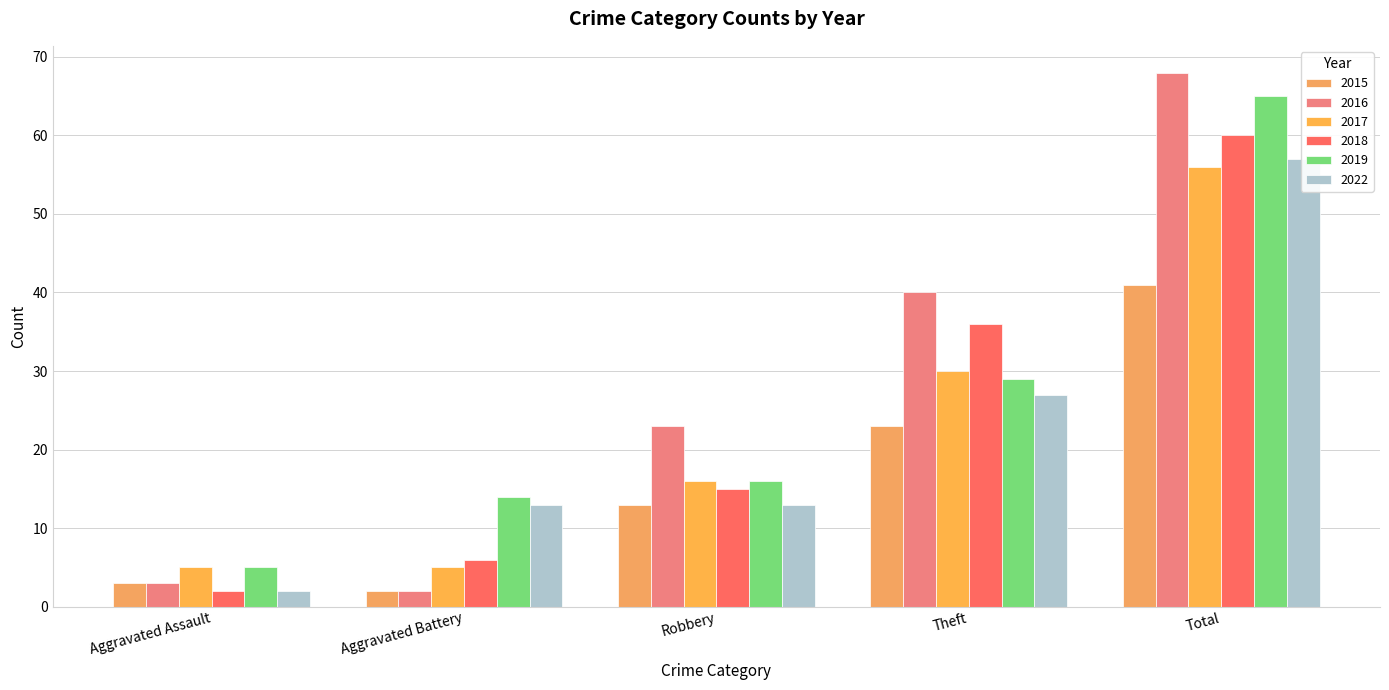

What position from the left is Theft?

4